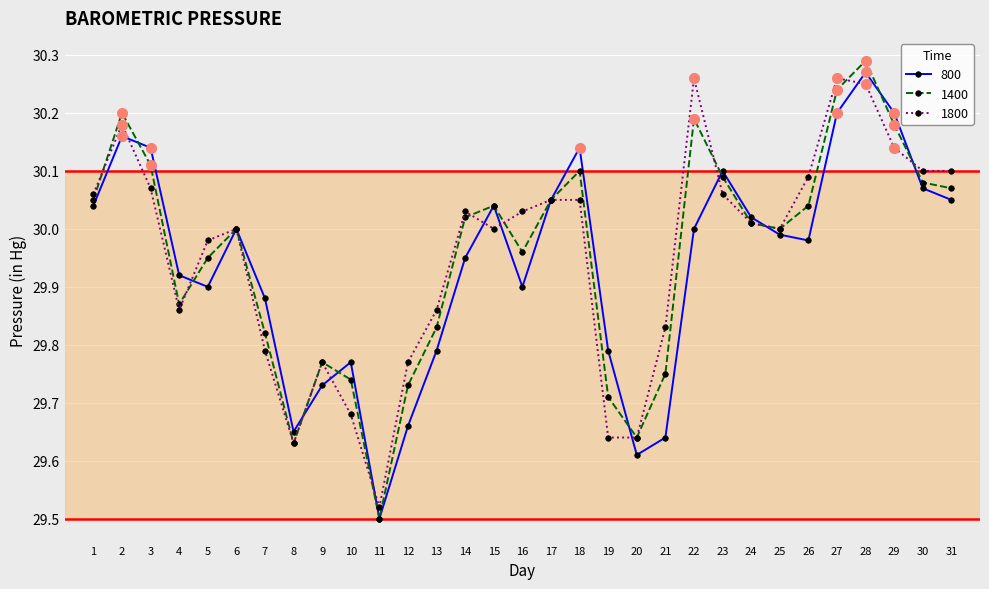

At which category is the sum across all series the highest?

28